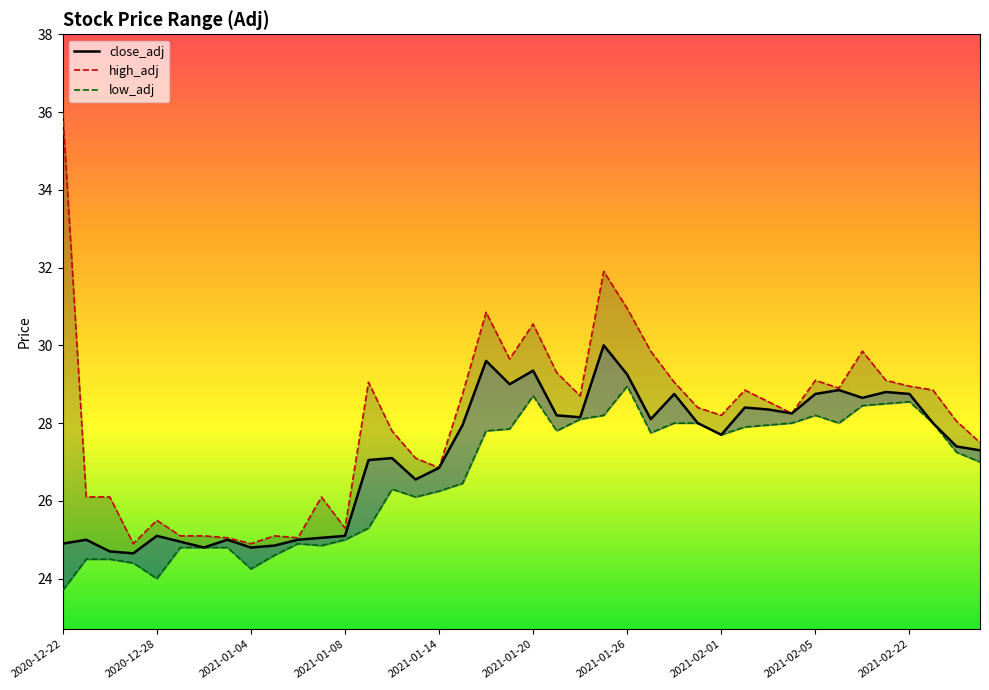

True or false: low_adj and close_adj intersect in this chart.

False